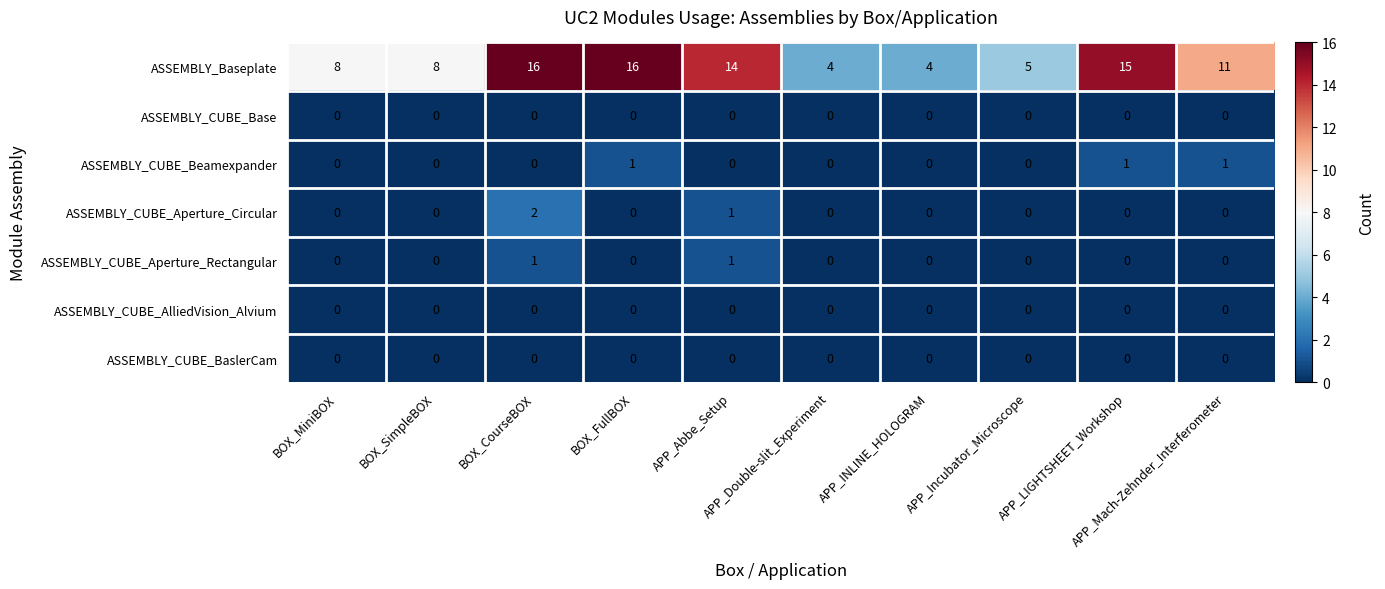

At how many categories does at least one series exceed 6?

7